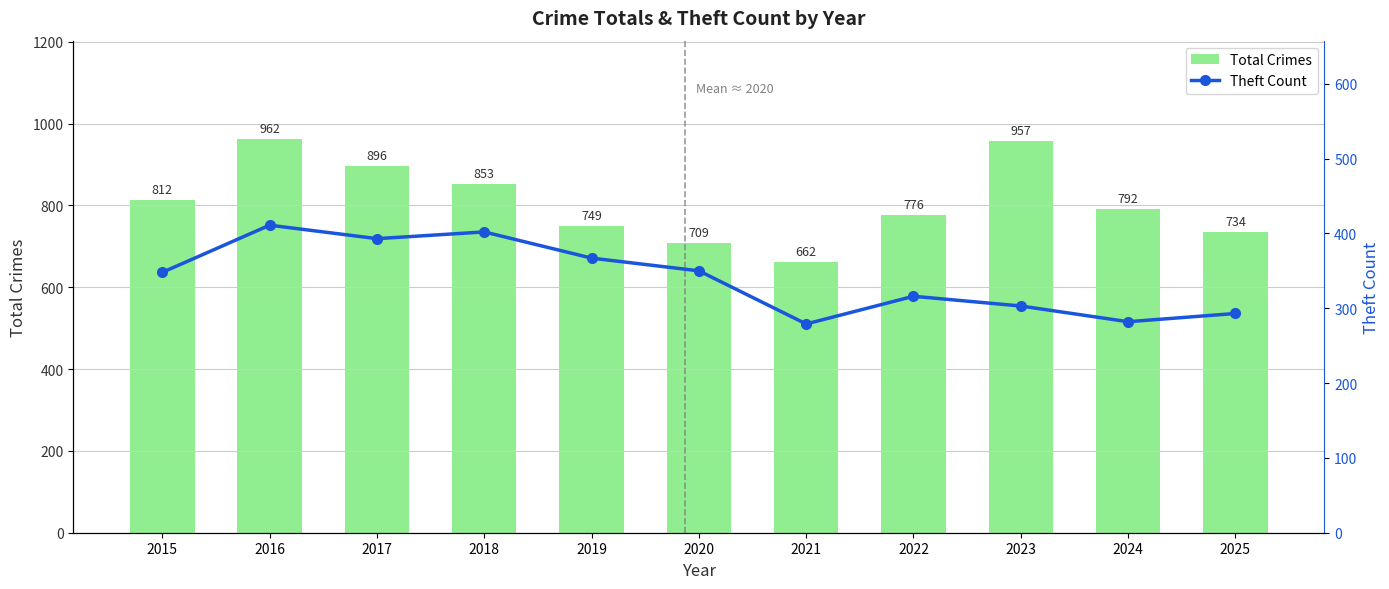

At which category is the sum across all series the highest?

2016